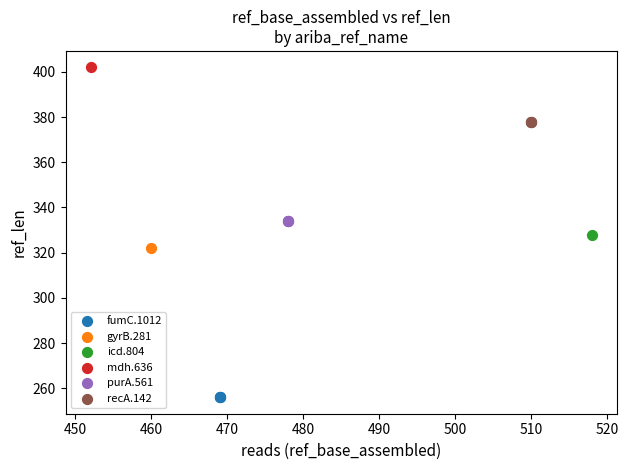

Which series contains the lowest Y value?

fumC.1012